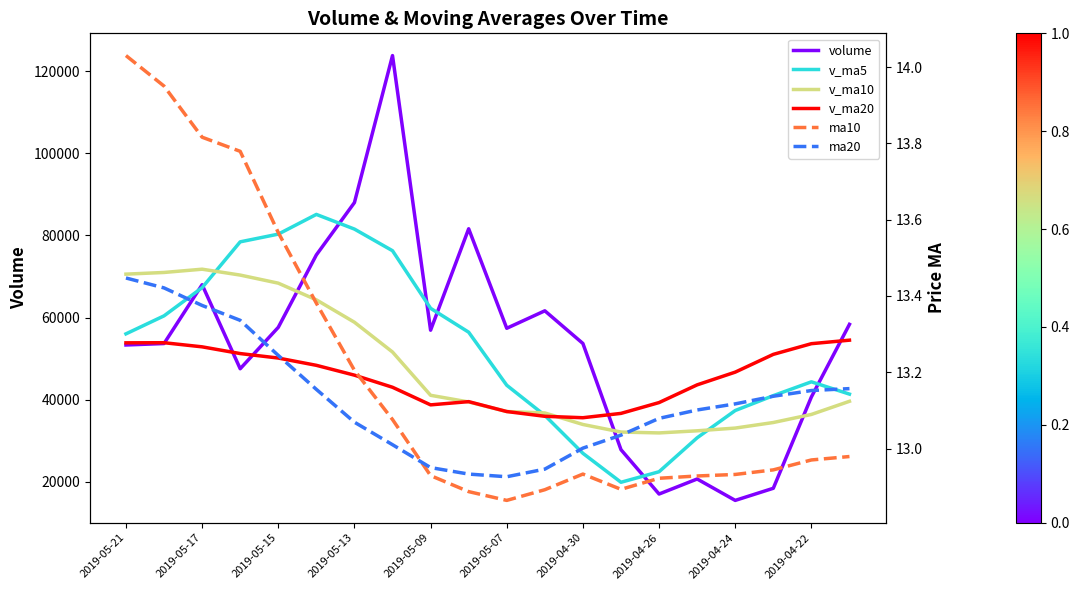

What is the minimum value shown in the chart?

12.9